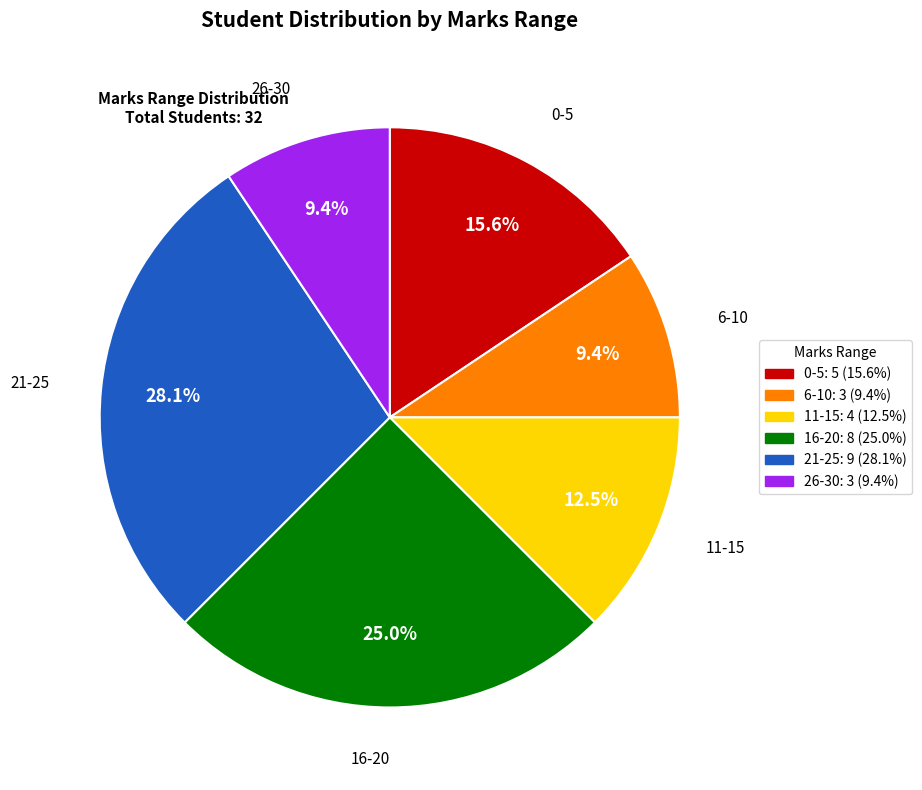

What percentage do 16-20 and 0-5 together represent?

40.6%